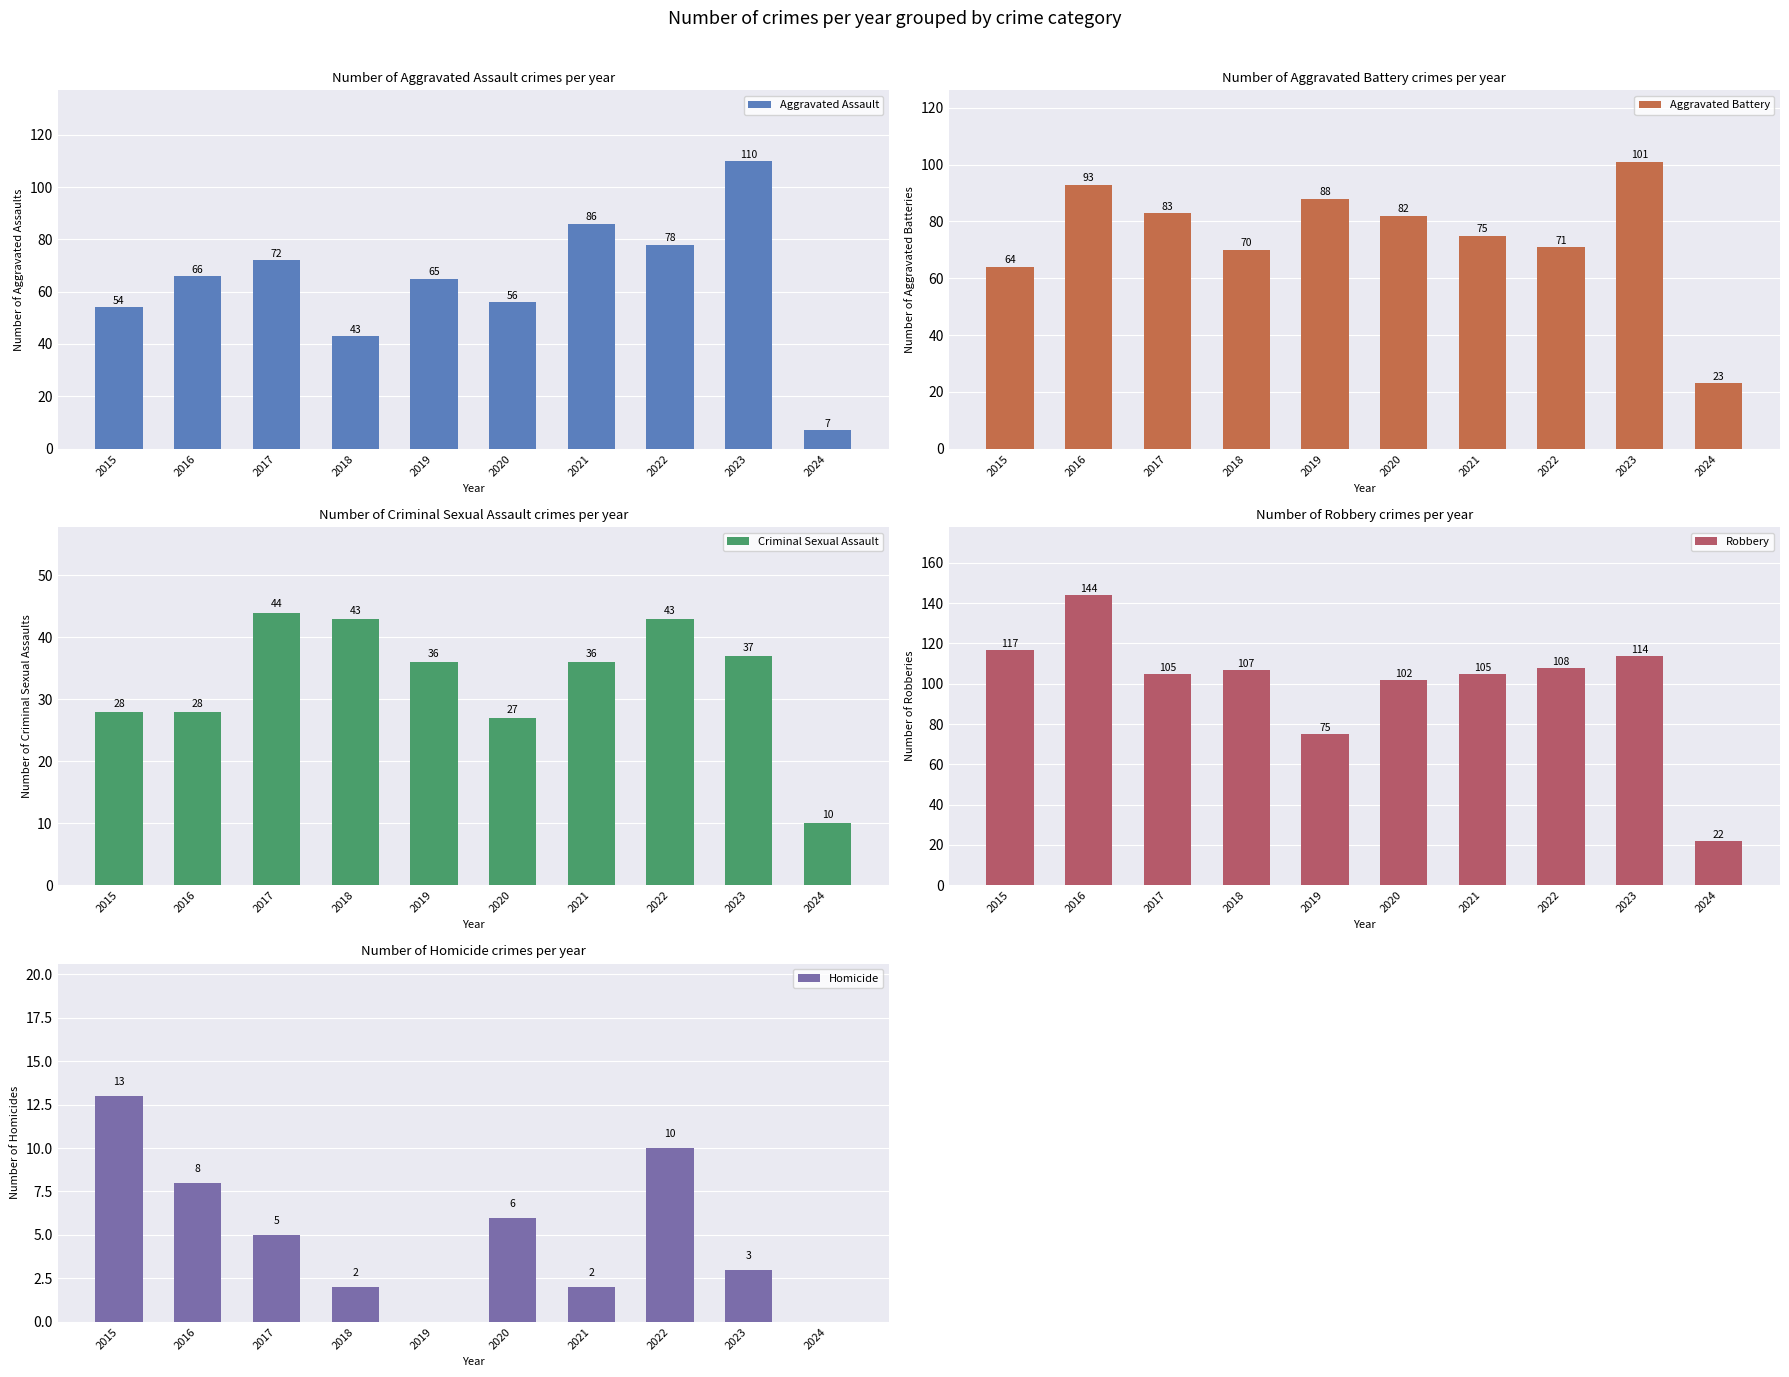

Reading left to right, list all the values displayed in this chart.

Aggravated Assault: 54	66	72	43	65	56	86	78	110	7
Aggravated Battery: 64	93	83	70	88	82	75	71	101	23
Criminal Sexual Assault: 28	28	44	43	36	27	36	43	37	10
Robbery: 117	144	105	107	75	102	105	108	114	22
Homicide: 13	8	5	2	0	6	2	10	3	0